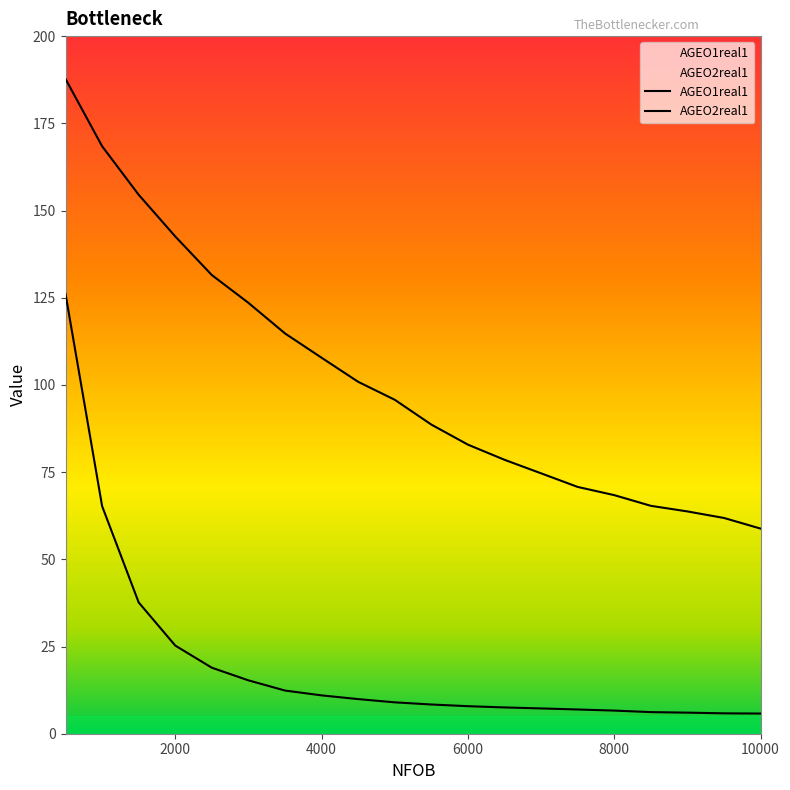

How many series are shown in this chart?

2